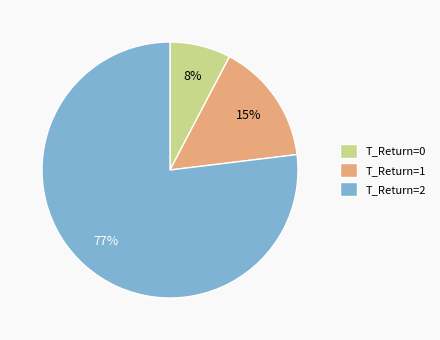

Does any single category account for the majority?

Yes